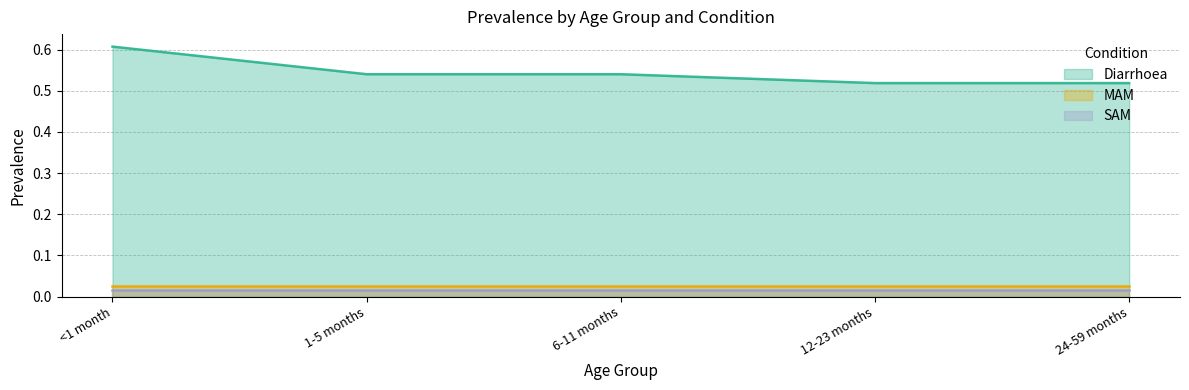

Count the Diarrhoea values in the range 0 to 1.

5